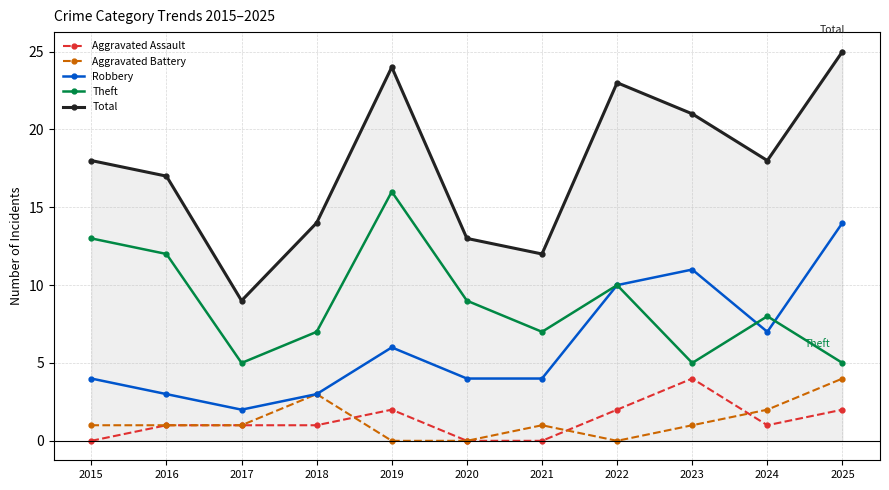

Which series has the largest range (max minus min)?

Total